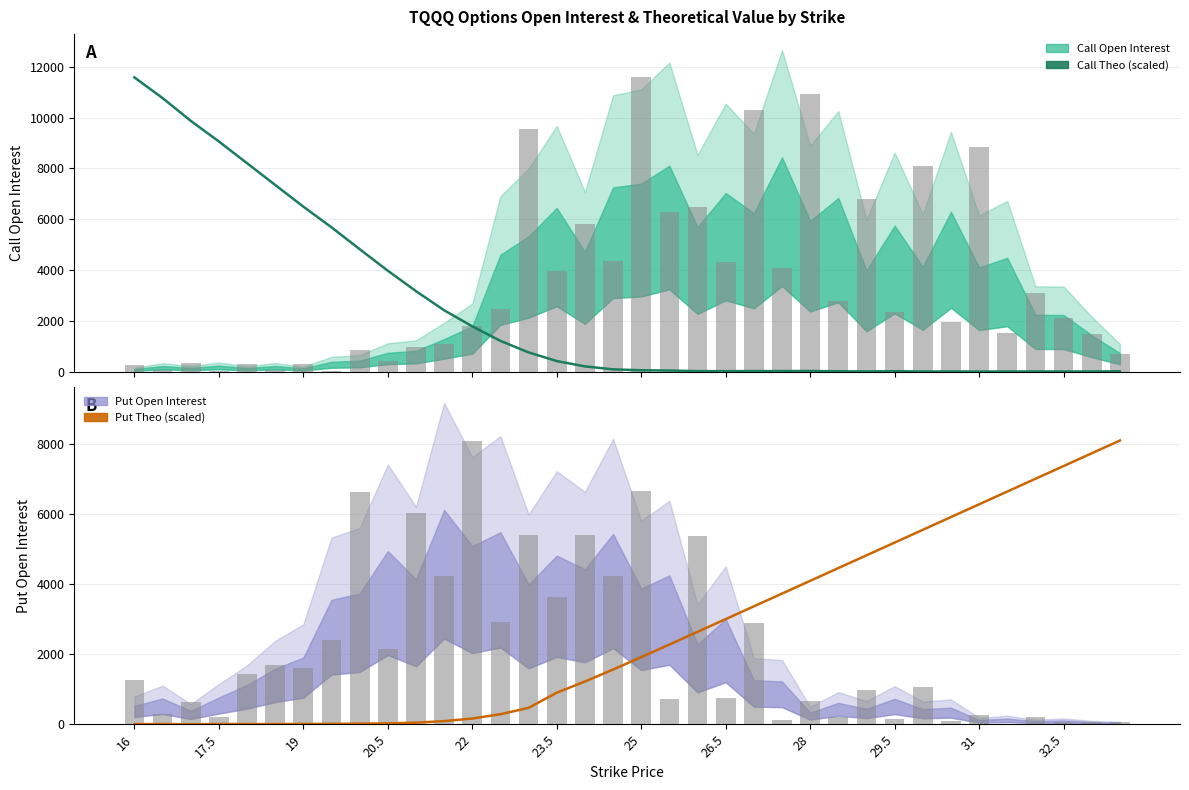

List the series in order of their peak value, lowest first.

put_open_interest, put_theo, call_open_interest, call_theo